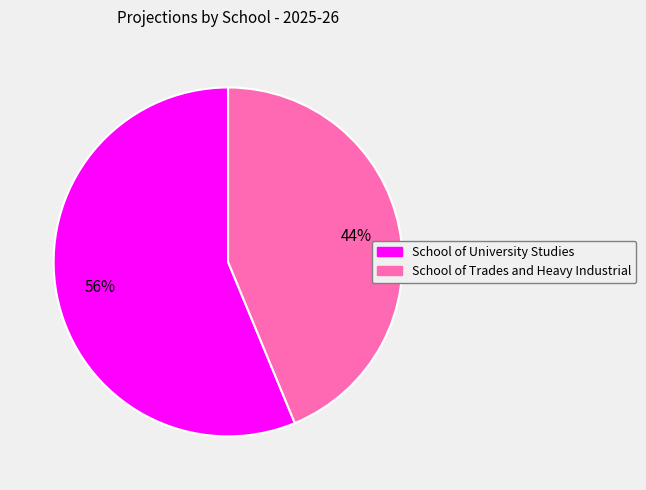

What percentage is the School of University Studies slice, to the nearest percent?

56%